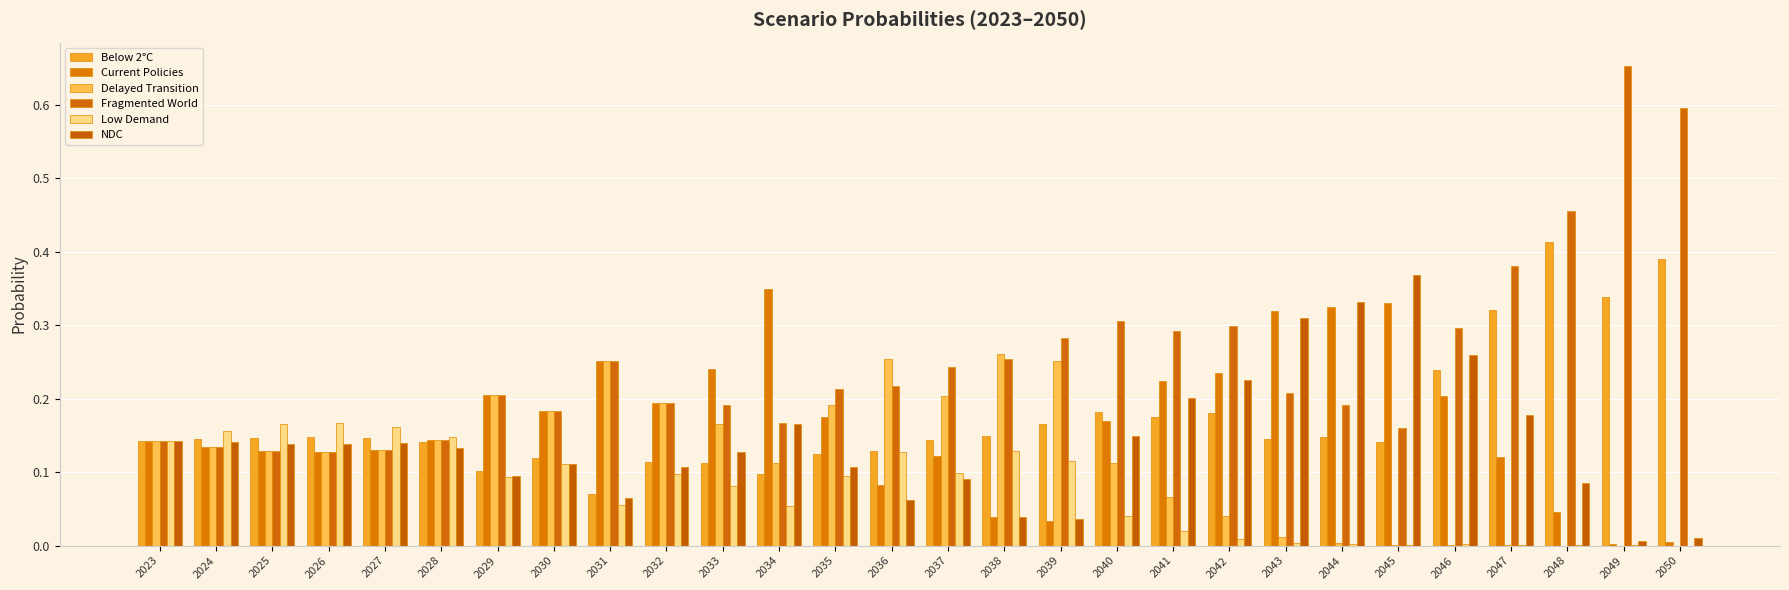

How many series are shown in this chart?

6